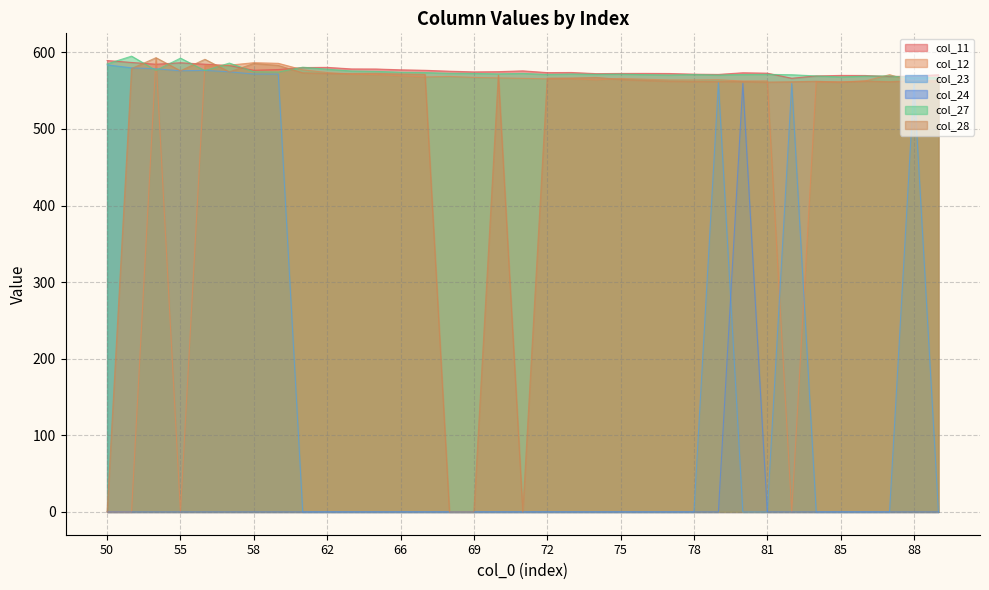

The value of col_24 at 66 is 0.0. True or false?

True